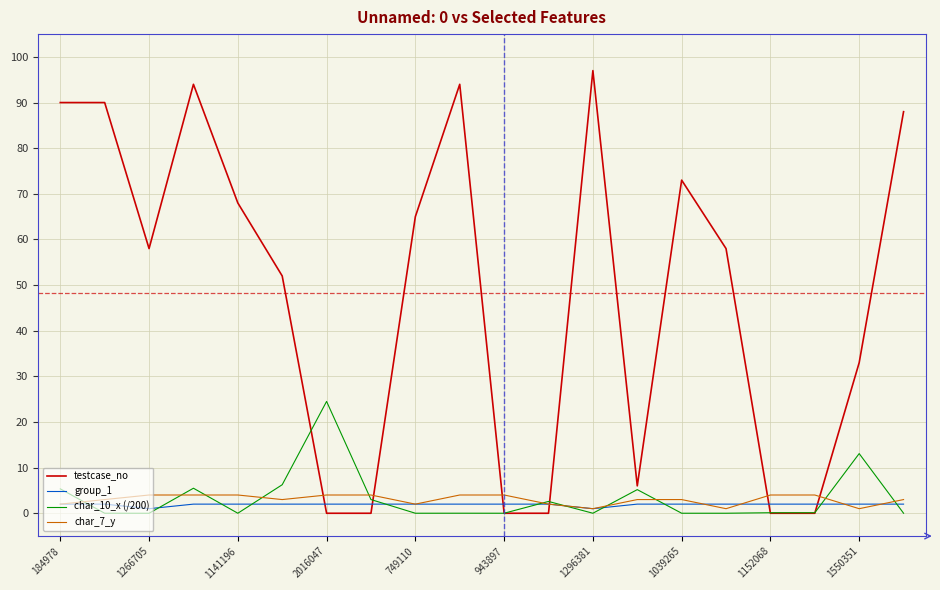

What is the maximum value shown in the chart?

97.0